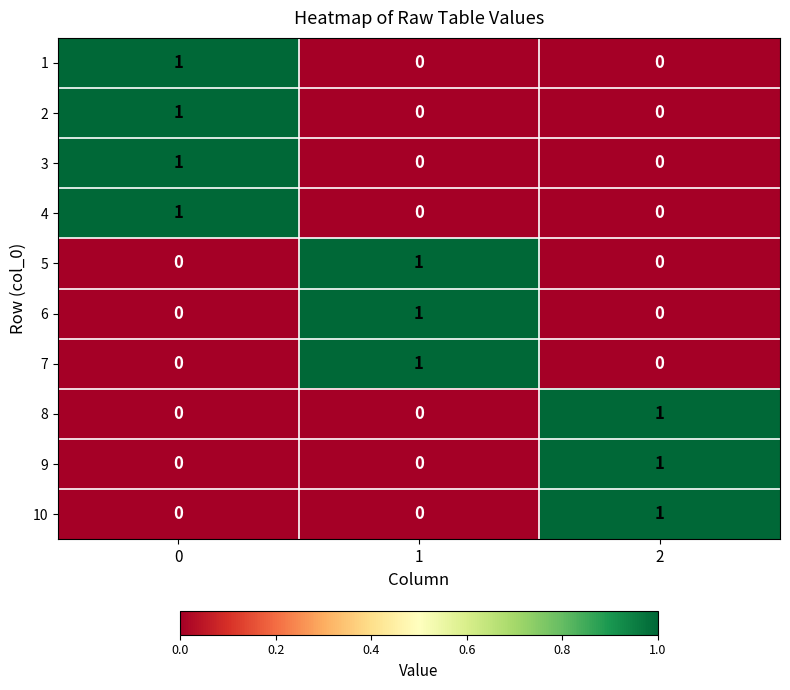

Reading left to right, what are all the values shown in this chart?

1: 0=1	1=0	2=0
2: 0=1	1=0	2=0
3: 0=1	1=0	2=0
4: 0=1	1=0	2=0
5: 0=0	1=1	2=0
6: 0=0	1=1	2=0
7: 0=0	1=1	2=0
8: 0=0	1=0	2=1
9: 0=0	1=0	2=1
10: 0=0	1=0	2=1